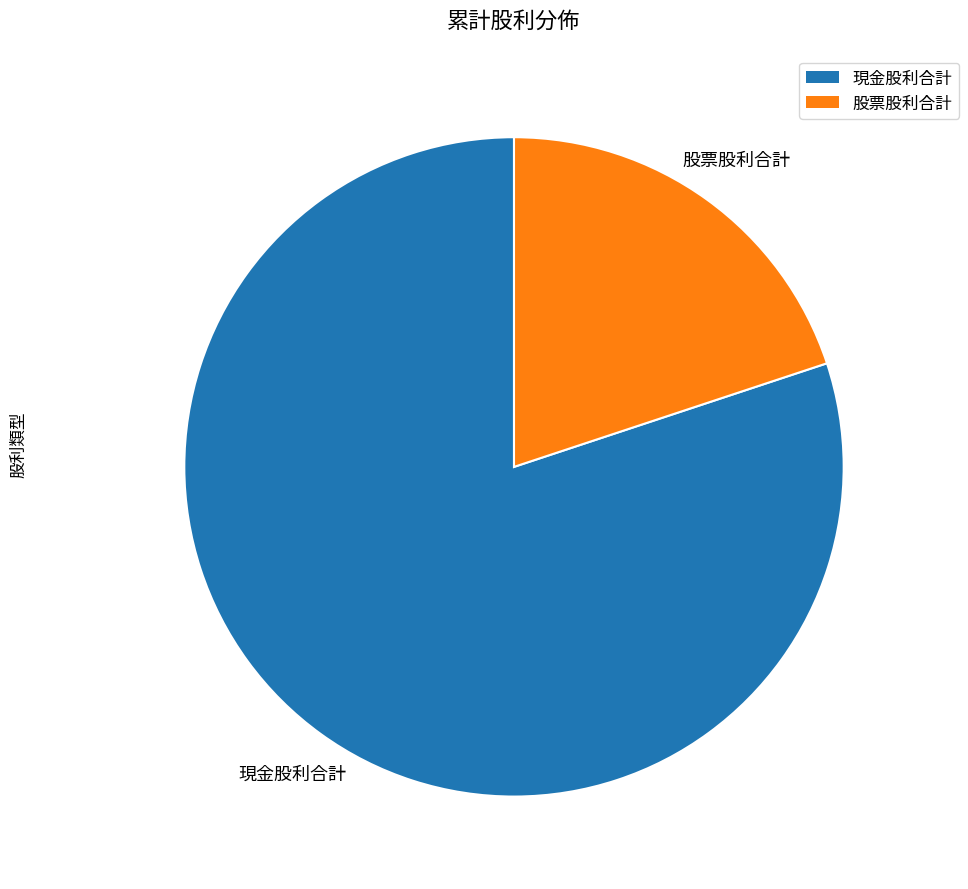

Is there any slice that represents more than half of the pie?

Yes